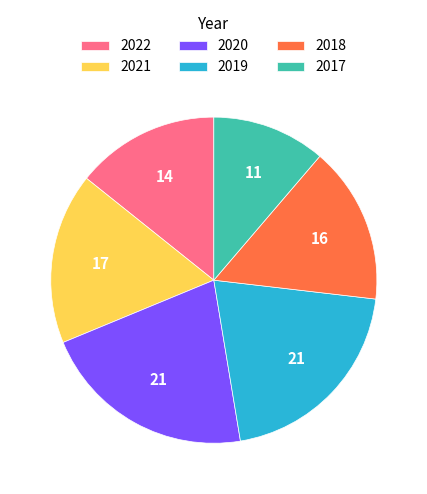

Which category has the smallest portion of the pie?

2017